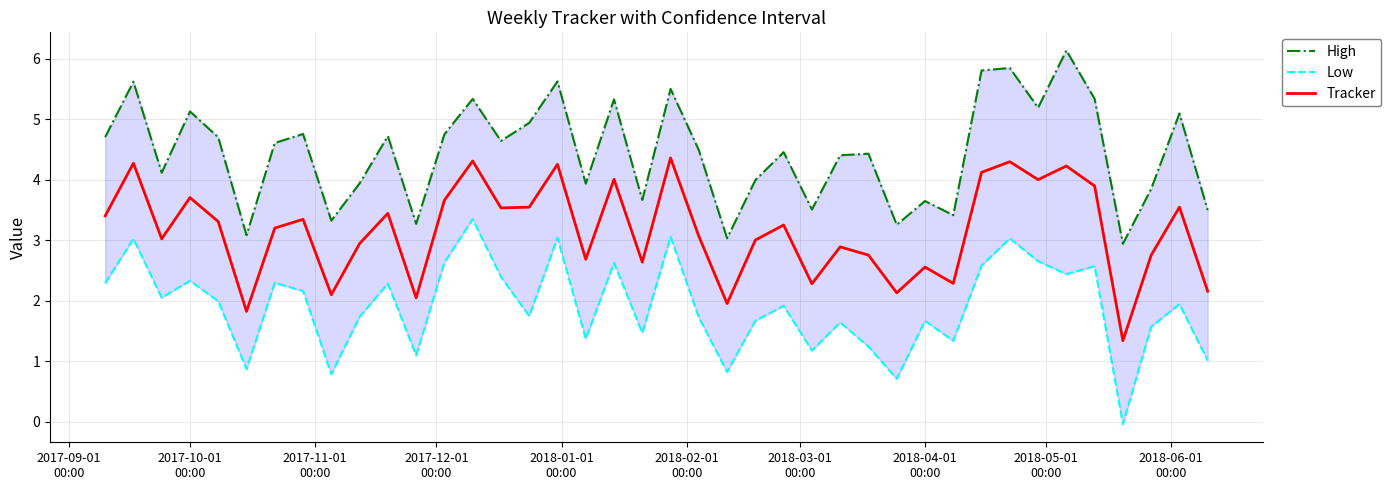

True or false: High and Low cross at least once.

False